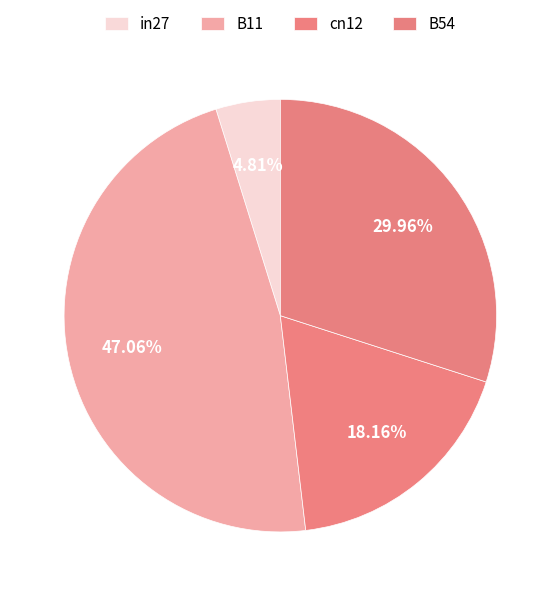

To the nearest percent, what percentage of the pie is in27?

5%